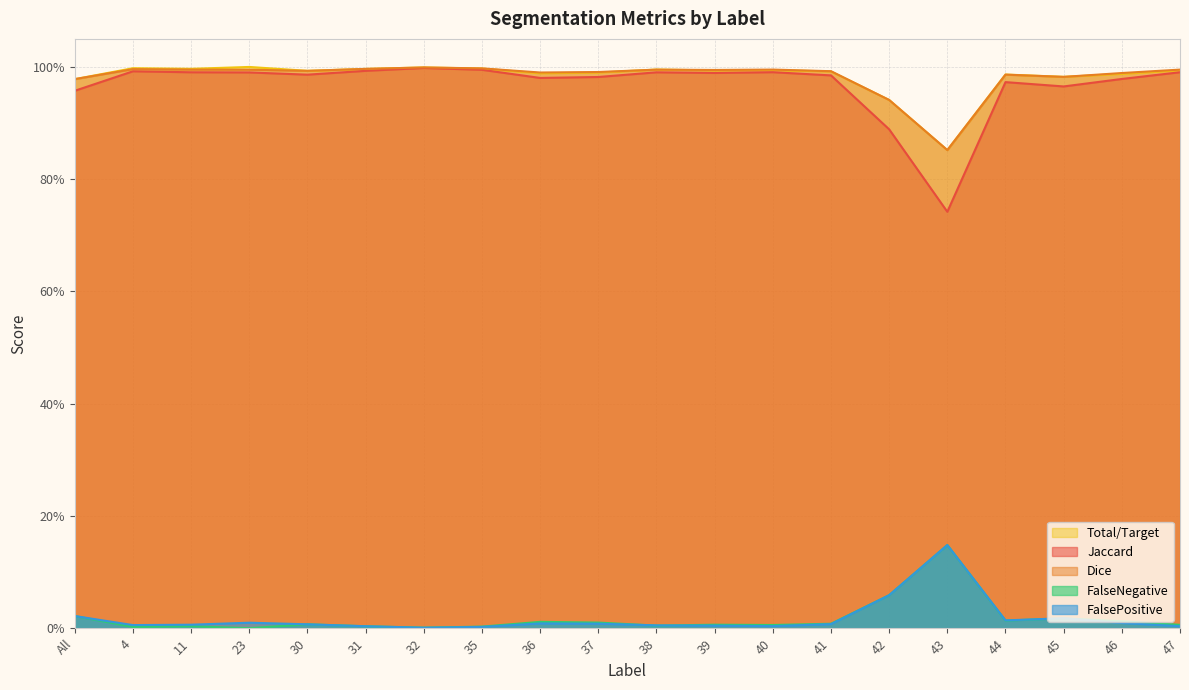

What are all the series names shown in the legend?

Total/Target, Jaccard, Dice, FalseNegative, FalsePositive